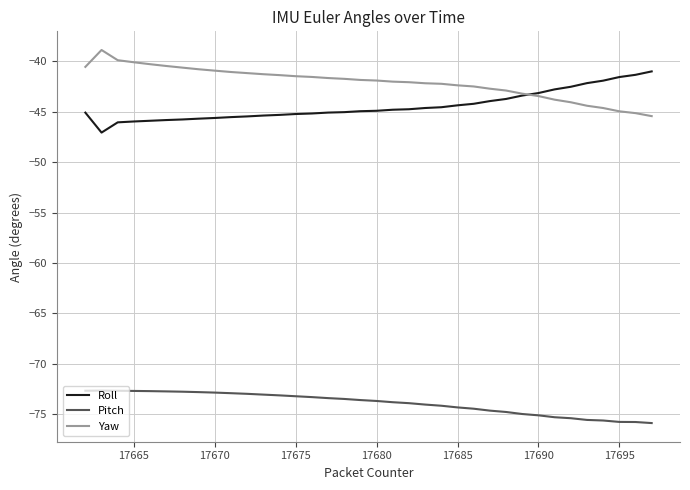

True or false: Yaw and Pitch intersect in this chart.

False